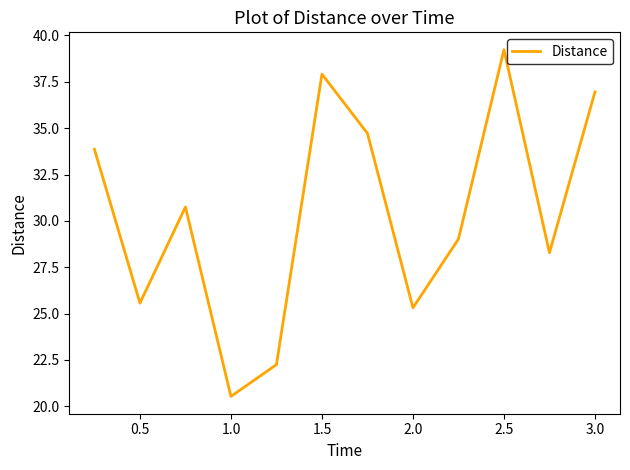

What is the minimum value shown in the chart?

20.5